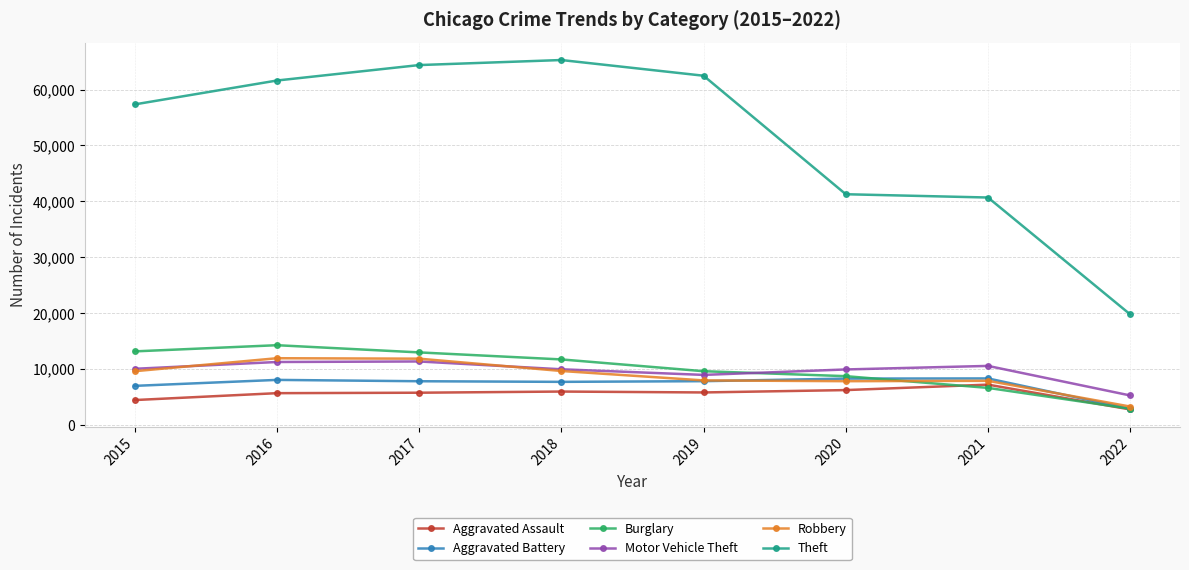

Between 2015 and 2022, which series saw the biggest shift?

Theft